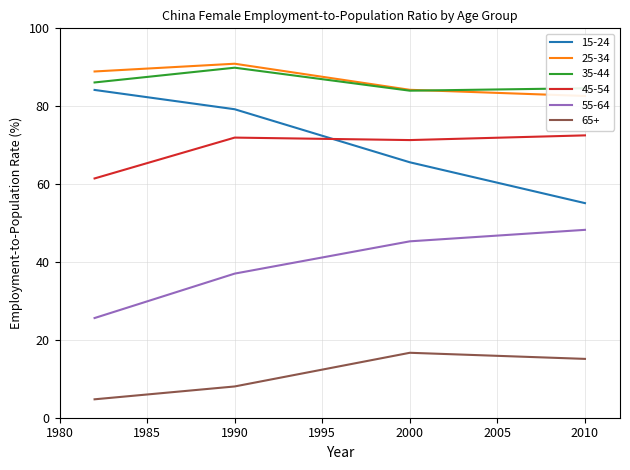

What is the difference between the second highest and minimum values in the 35-44 series?

2.1